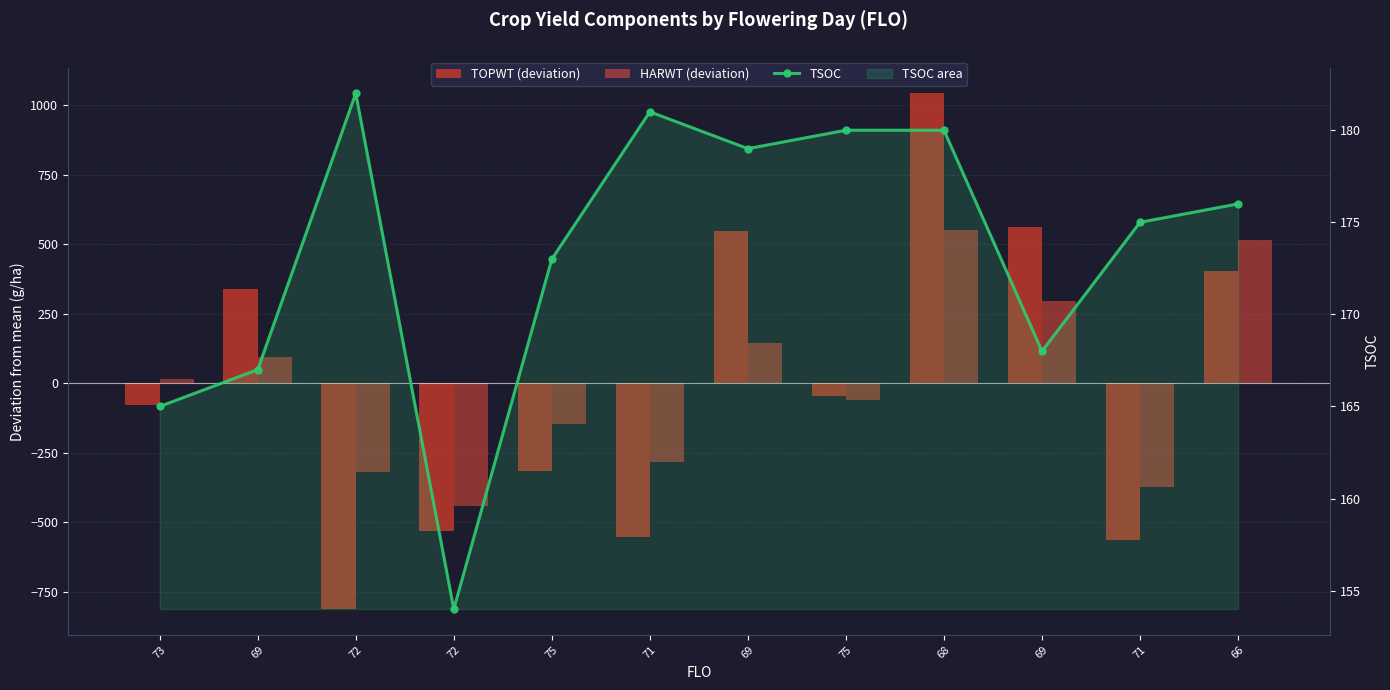

At which label does TSOC first exceed 176?

72